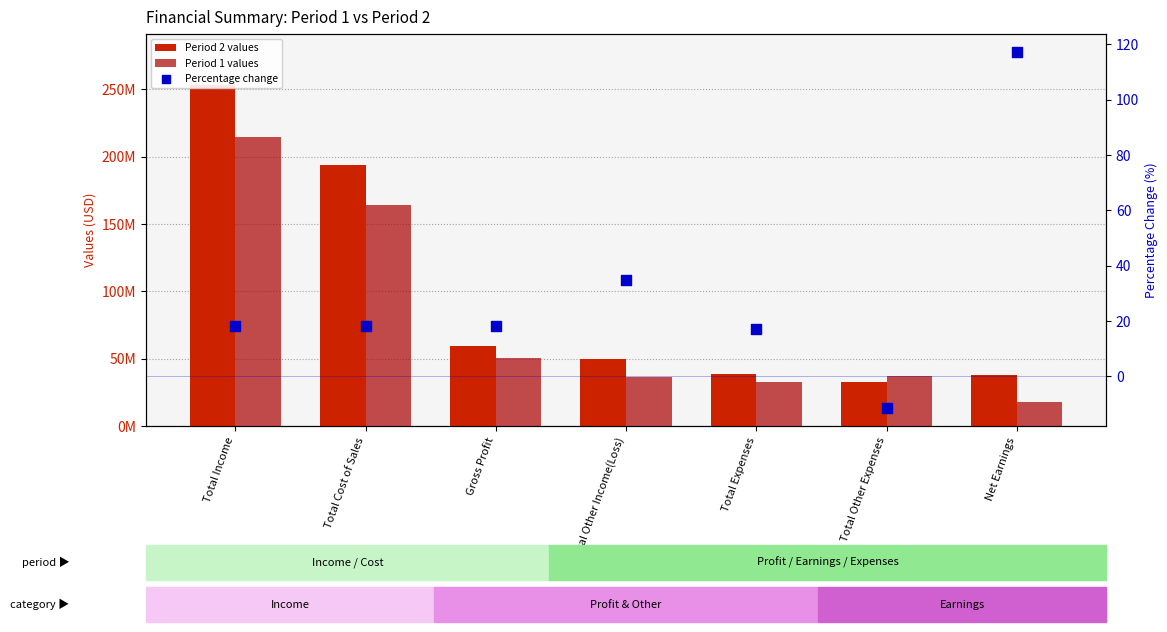

What are all the series names shown in the legend?

Period 2 values, Period 1 values, Percentage change